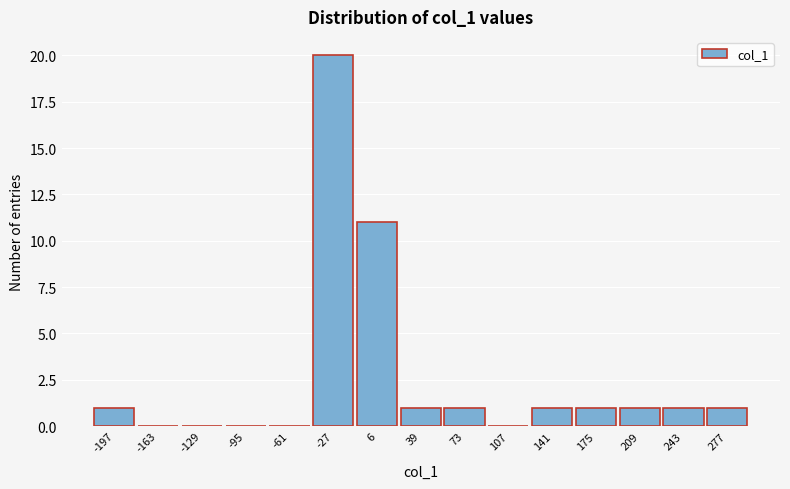

Reading left to right, list all the values displayed in this chart.

-197=1	-163=0	-129=0	-95=0	-61=0	-27=20	6=11	39=1	73=1	107=0	141=1	175=1	209=1	243=1	277=1